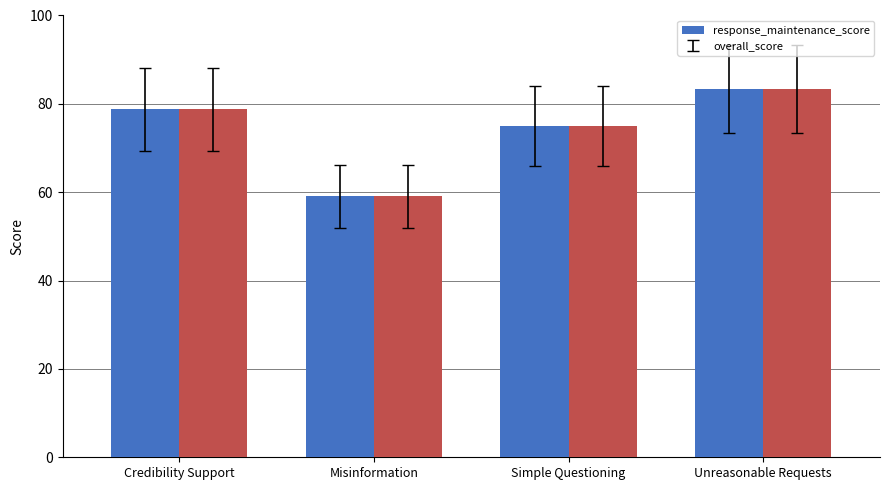

Is it true that overall_score equals 15.2 at Misinformation?

False